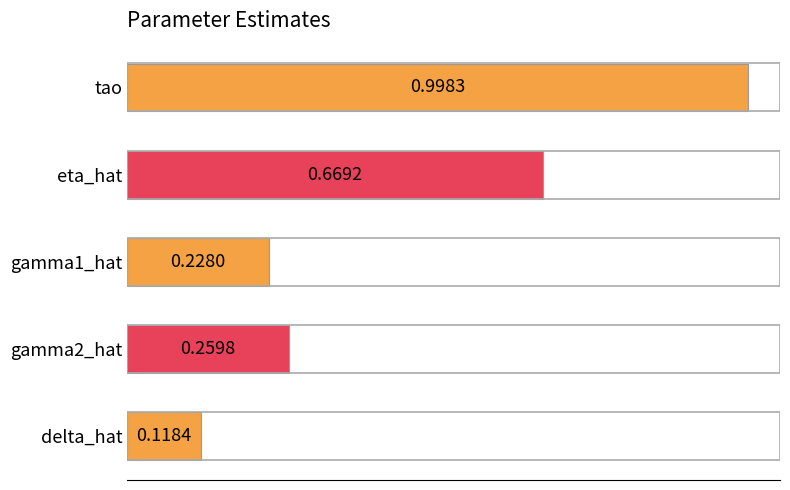

Which has a higher value, tao or eta_hat?

tao